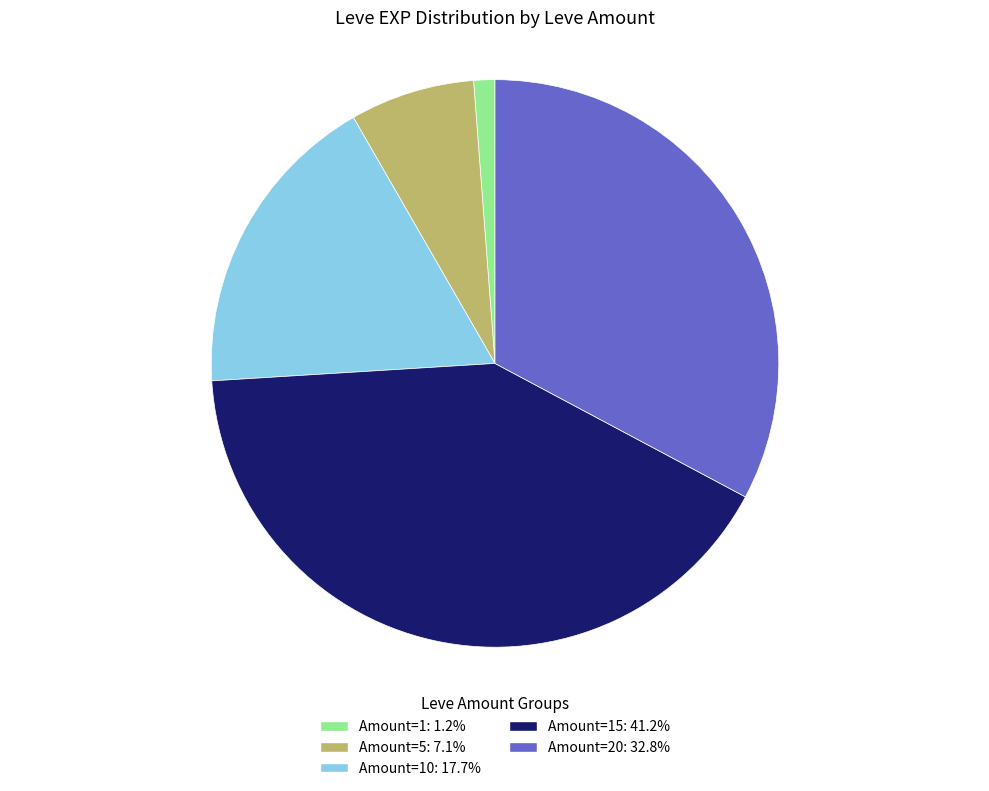

Is there any slice that represents more than half of the pie?

No